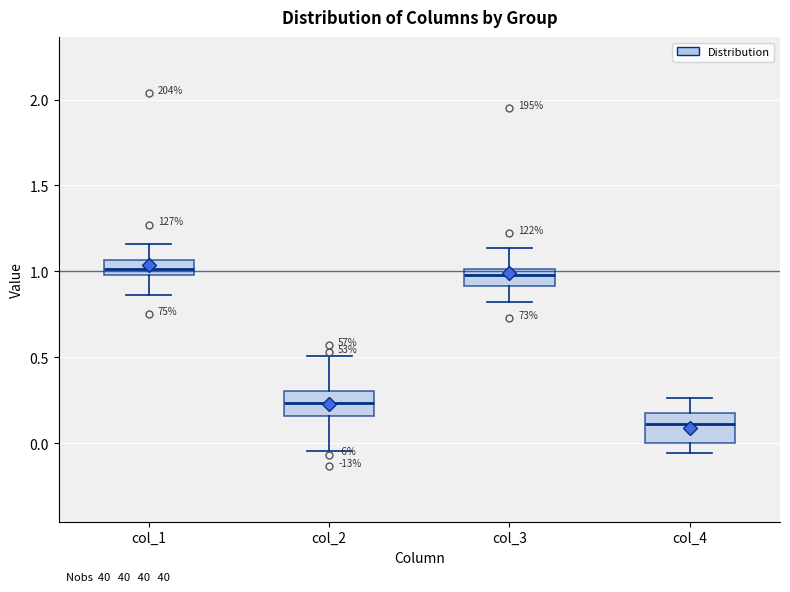

Where is the lower edge of the box for col_3 on the y-axis? The values are not printed on the chart, so give them approximately, as read against the axis.

0.90